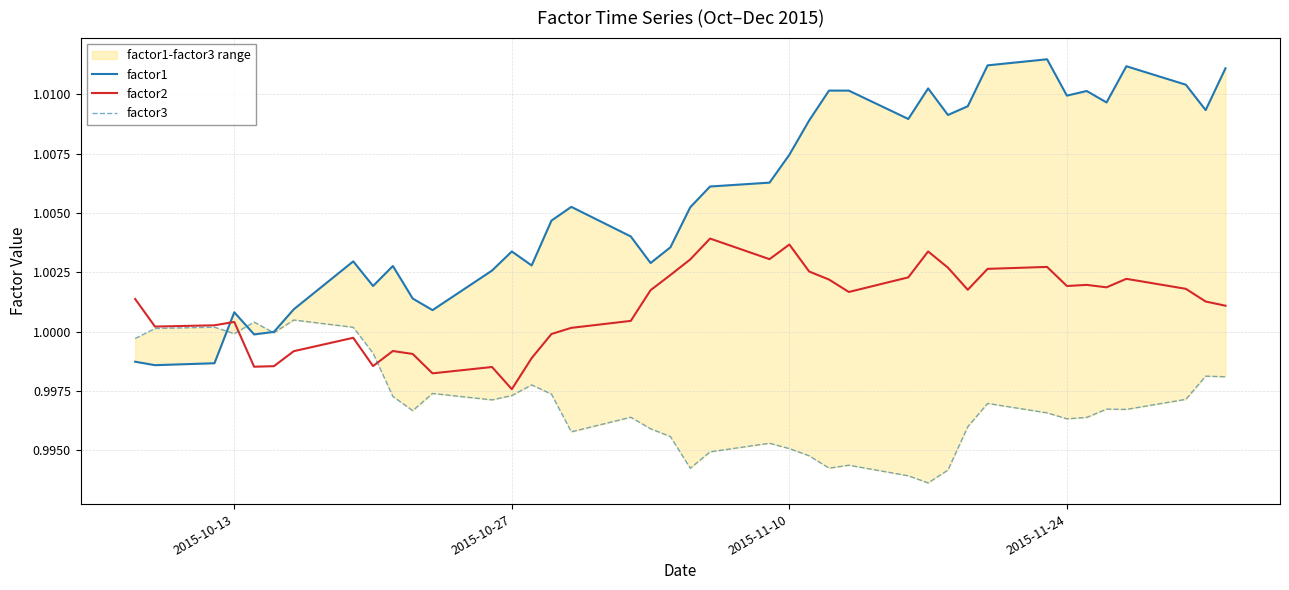

What is the greatest value displayed?

1.0